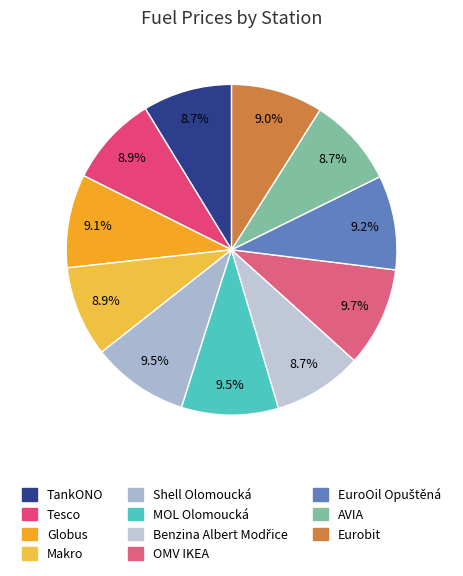

Which slice is the largest?

OMV IKEA